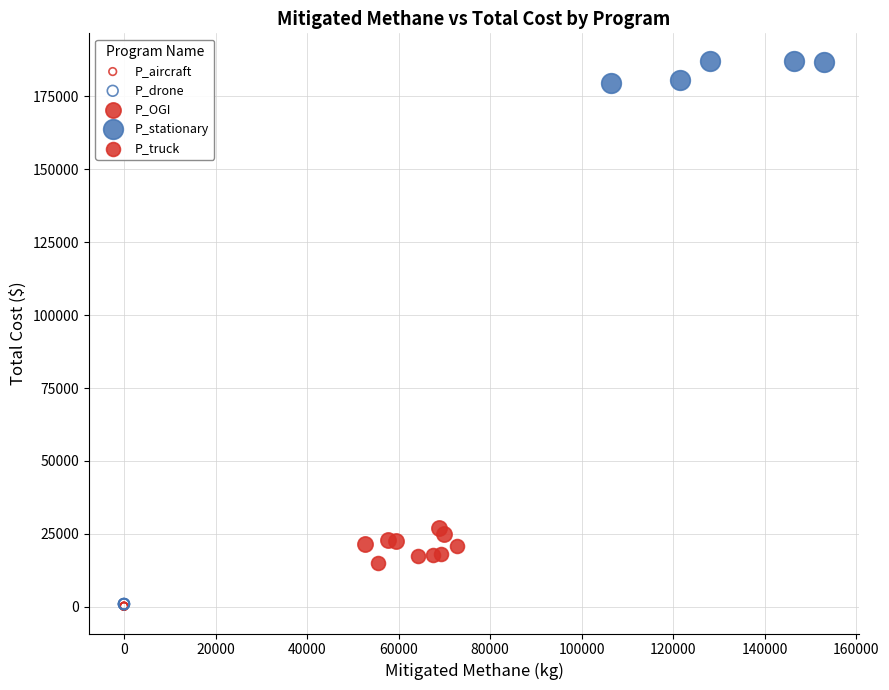

Which series contains the highest Y value?

P_stationary